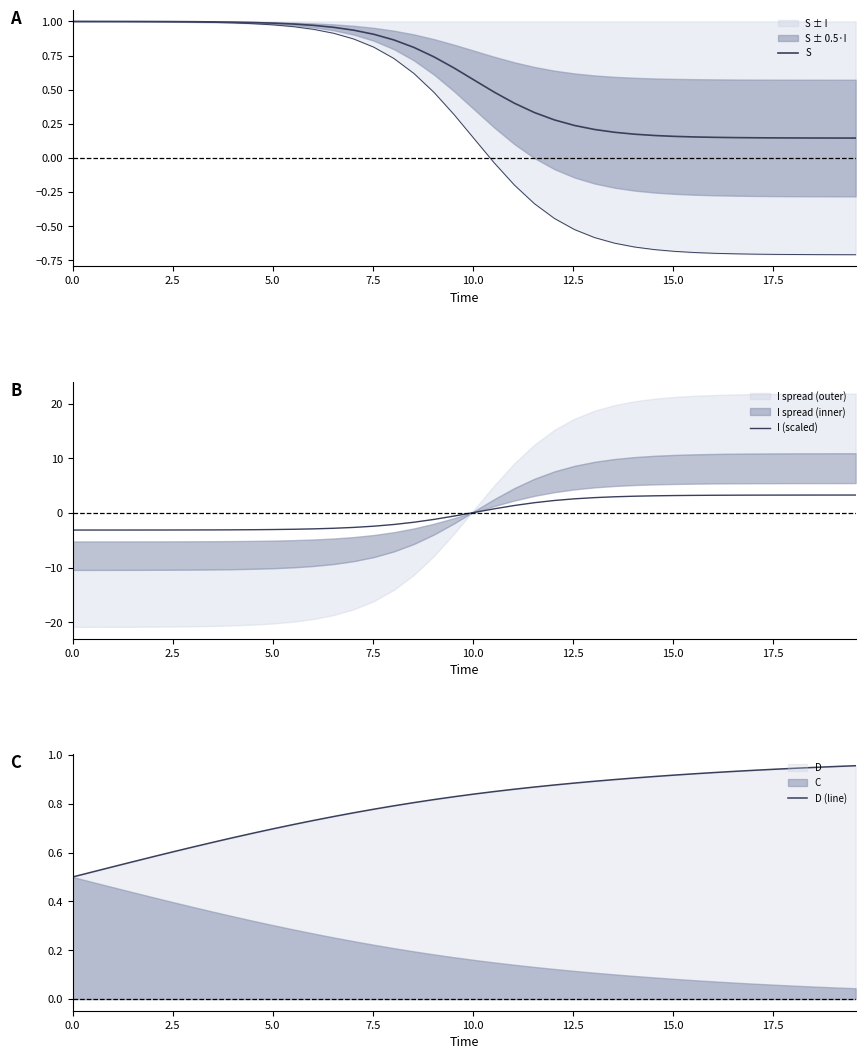

How many lines are shown in the chart?

3